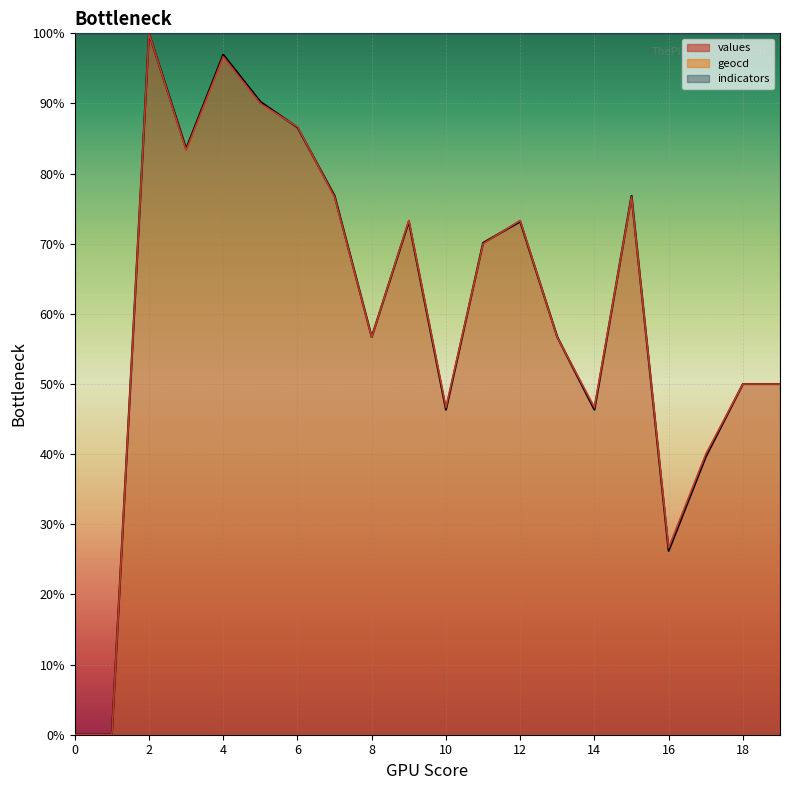

The values_line series shows 1.3 at 10. True or false?

False